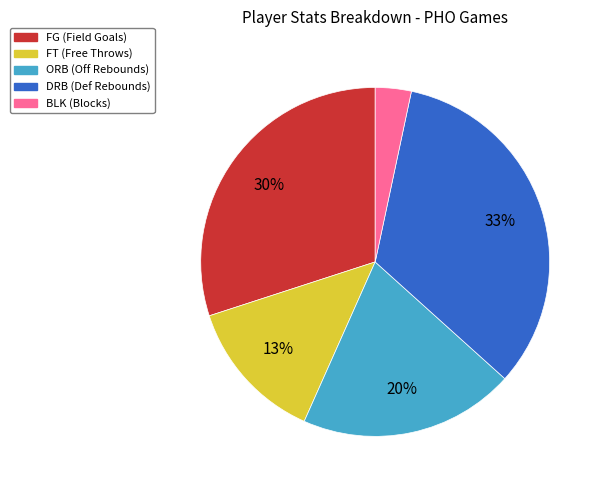

Does any single category account for the majority?

No